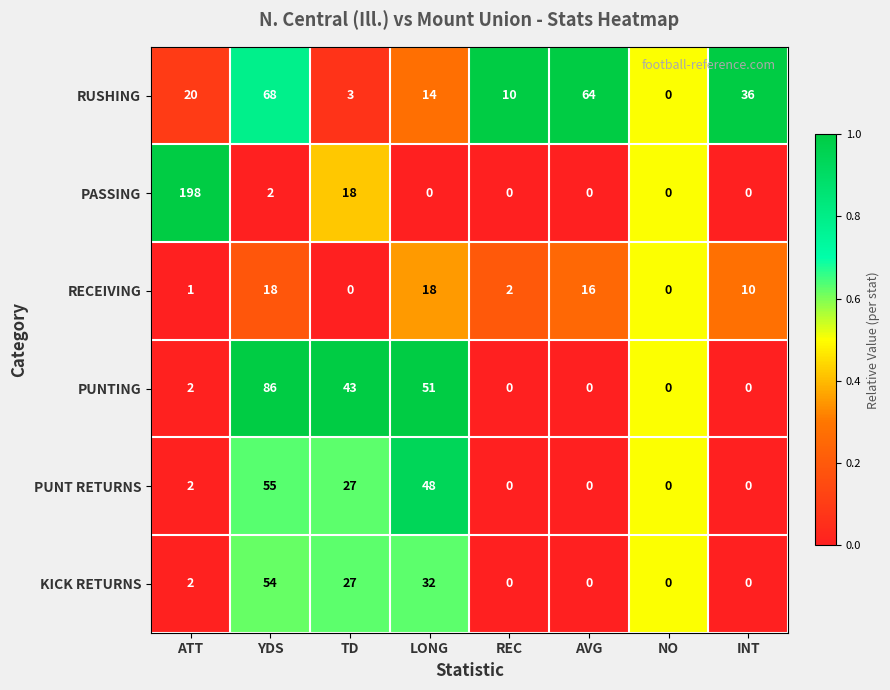

Which series changed the most between TD and REC?

PUNTING